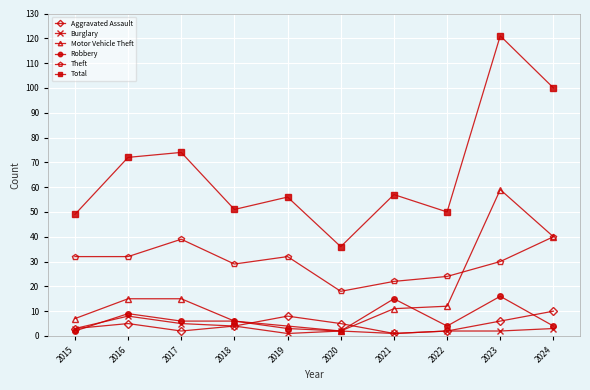

Is this an area chart (filled region under the line)?

No